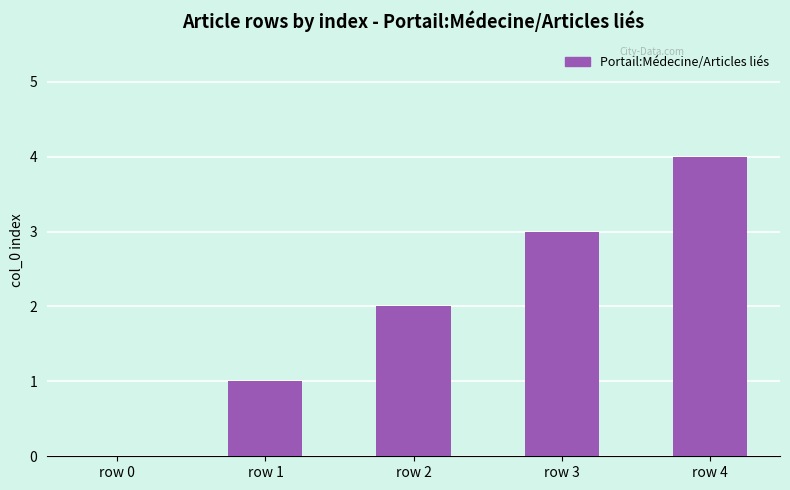

True or false: the data shows -2 at row 0.

False